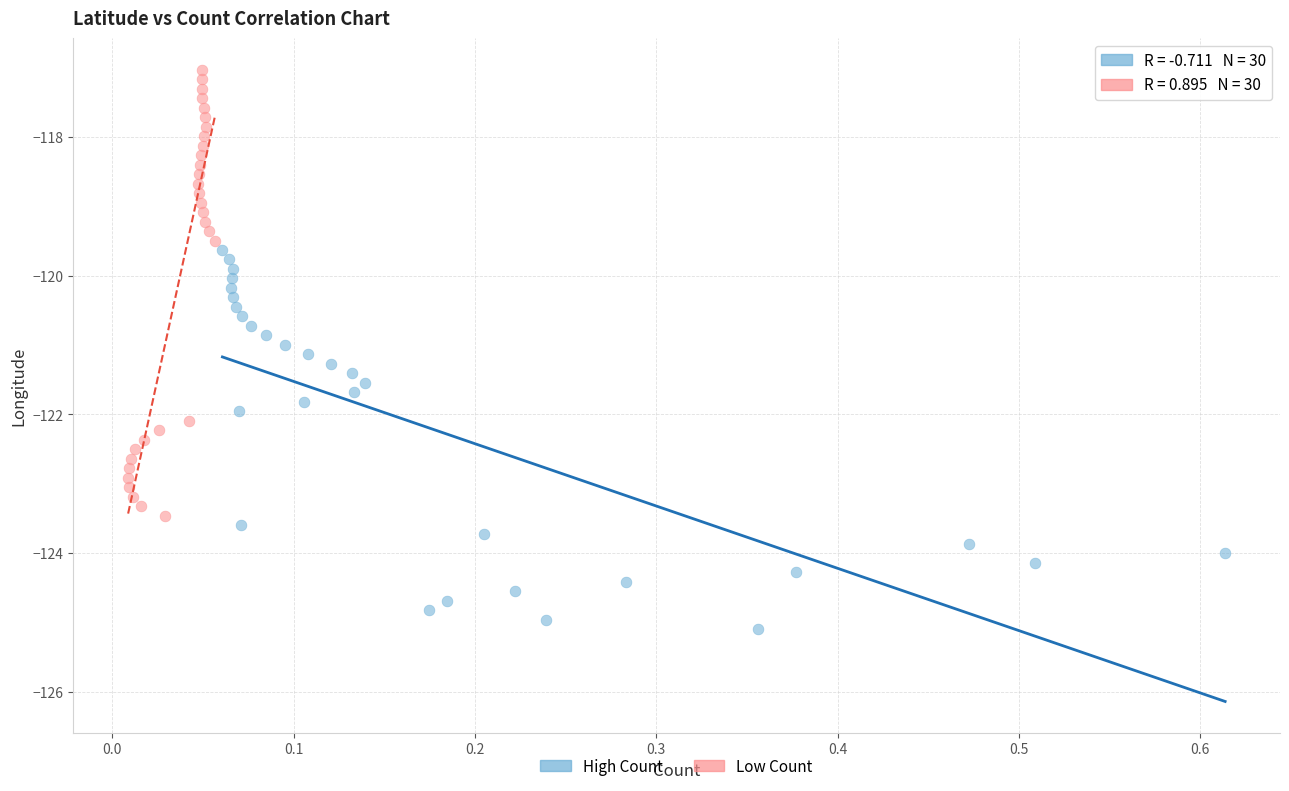

Which series contains the highest Y value?

Low Count